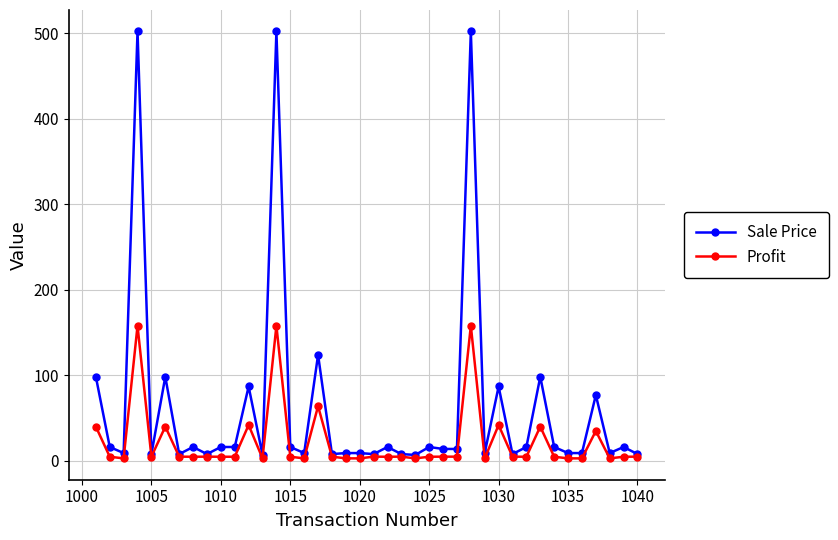

At how many categories does at least one series exceed 257?

3